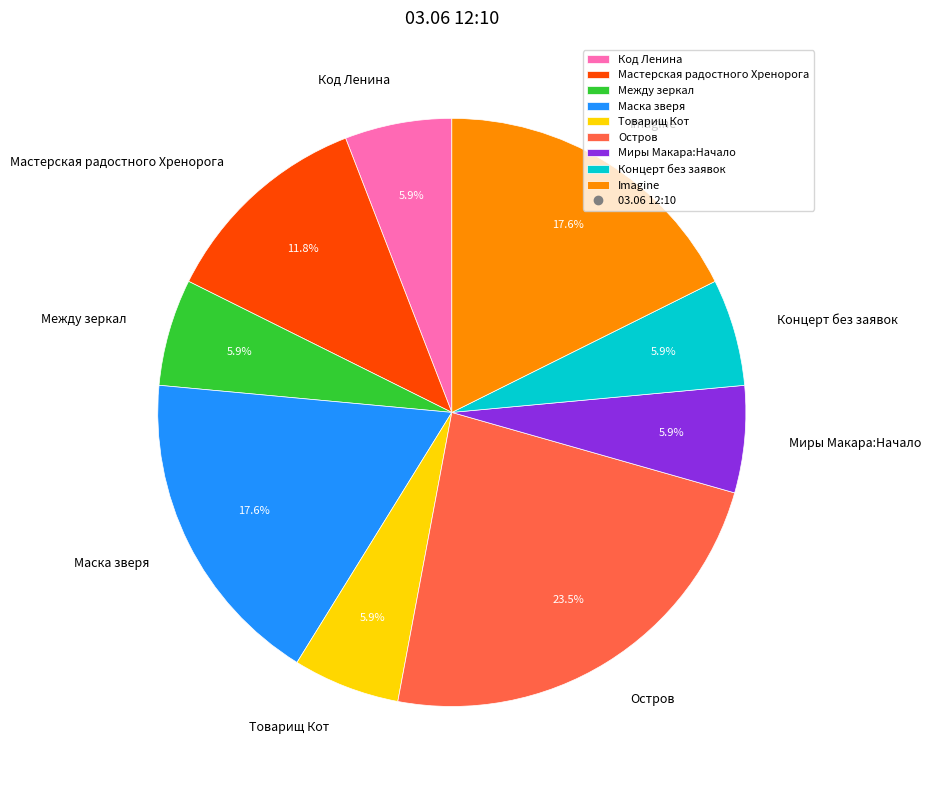

Is Остров the majority of the pie?

No